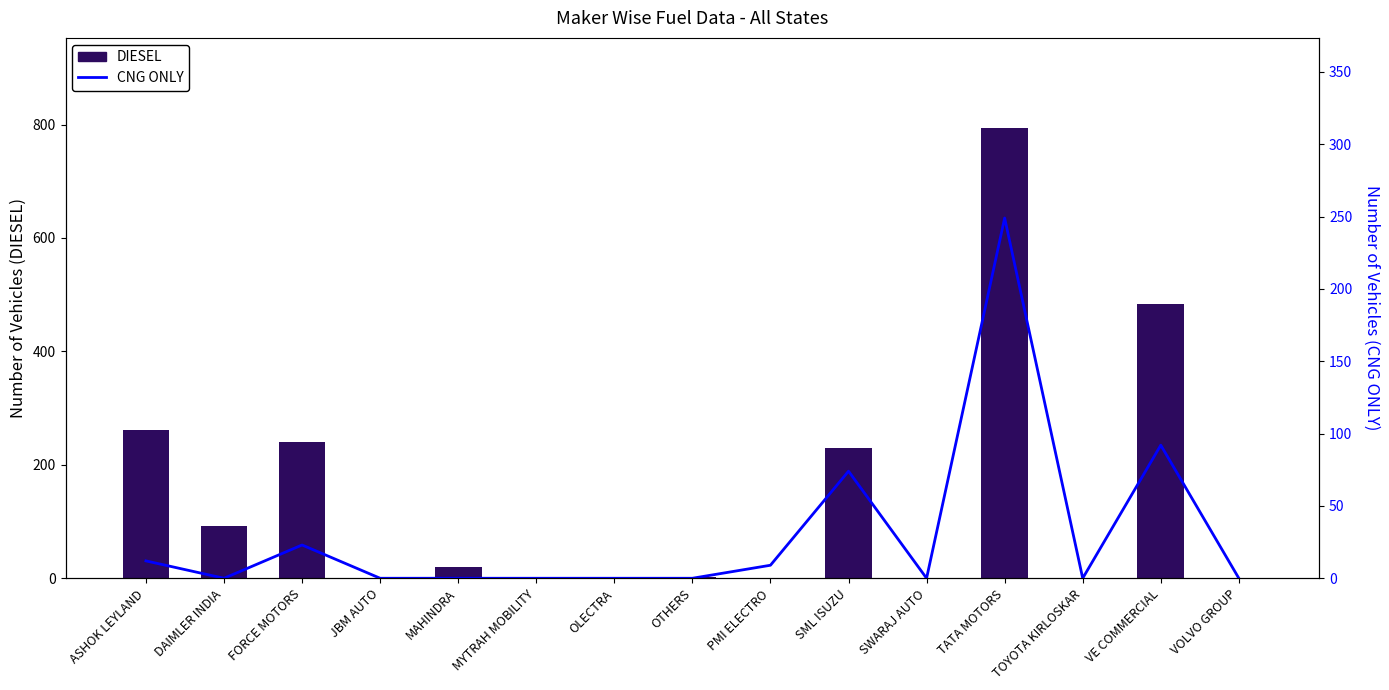

Reading left to right, extract all data points from this chart.

DIESEL: 261	92	240	0	19	0	0	3	0	229	1	794	1	484	1
CNG ONLY: 12	0	23	0	0	0	0	0	9	74	0	249	0	92	0